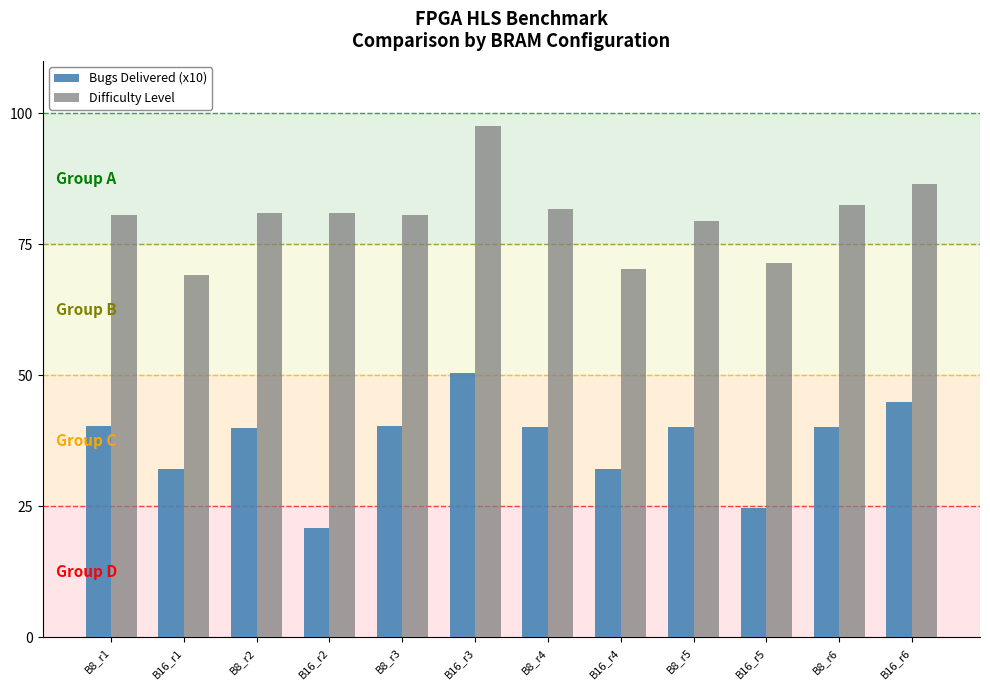

What is the lowest value of the Bugs Delivered (x10) series?

20.9